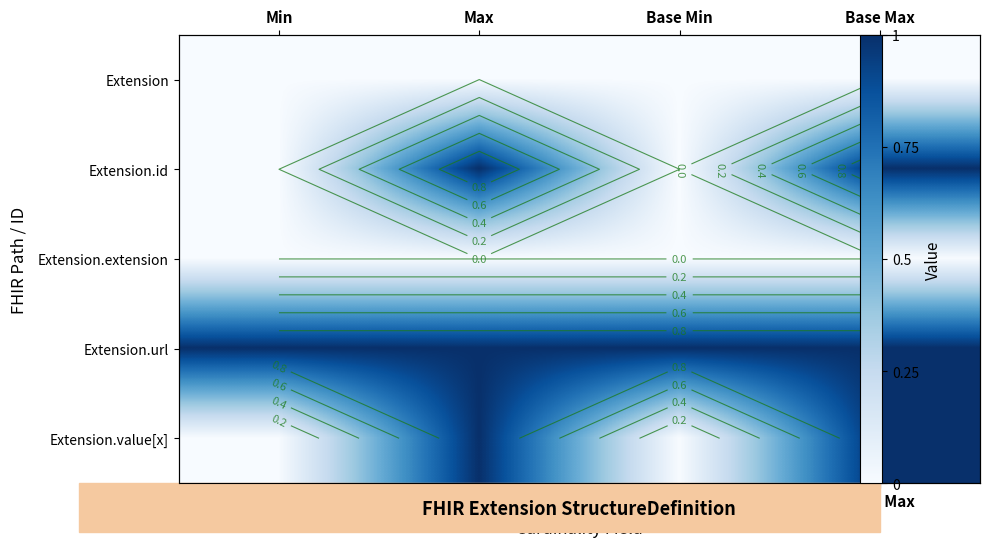

Is the value of Extension.value[x] at Min greater than the value of Extension.url at Max?

No